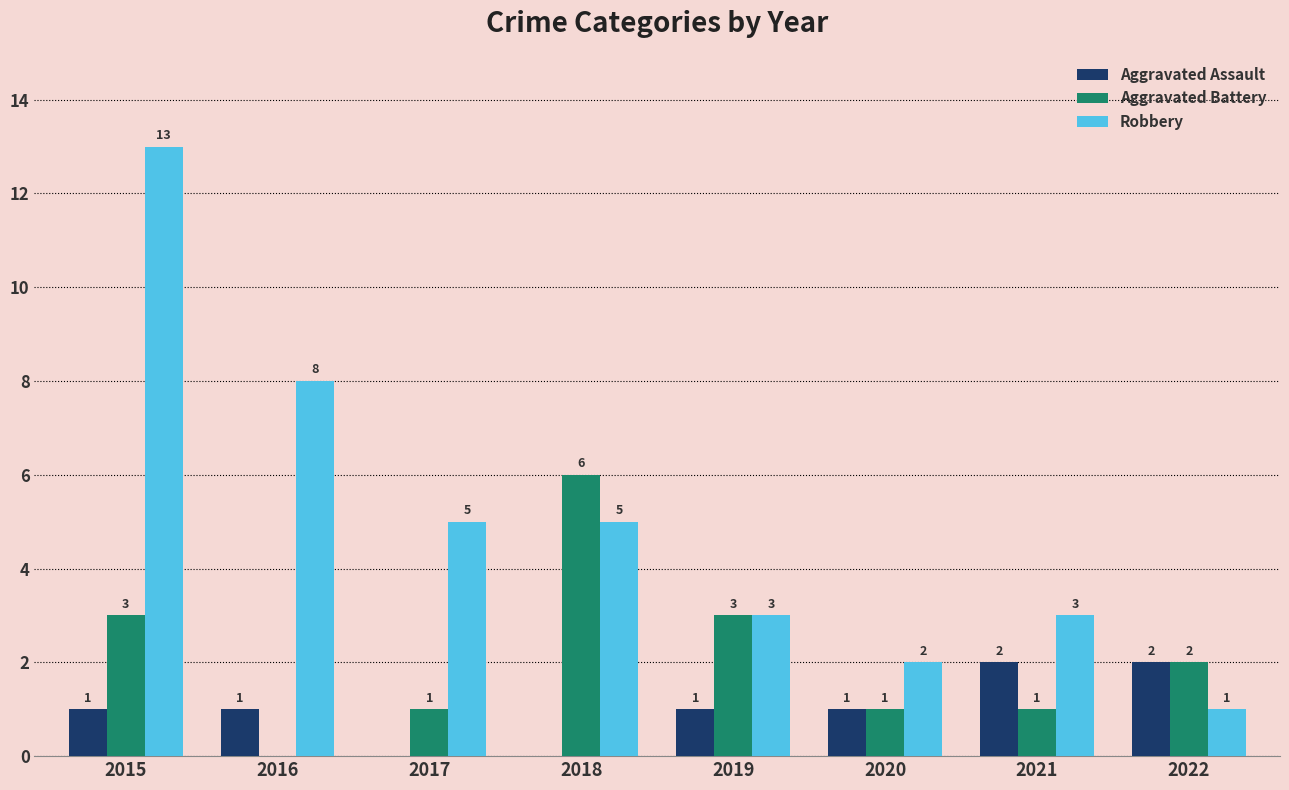

Is the value of Aggravated Assault at 2016 greater than the value of Robbery at 2020?

No